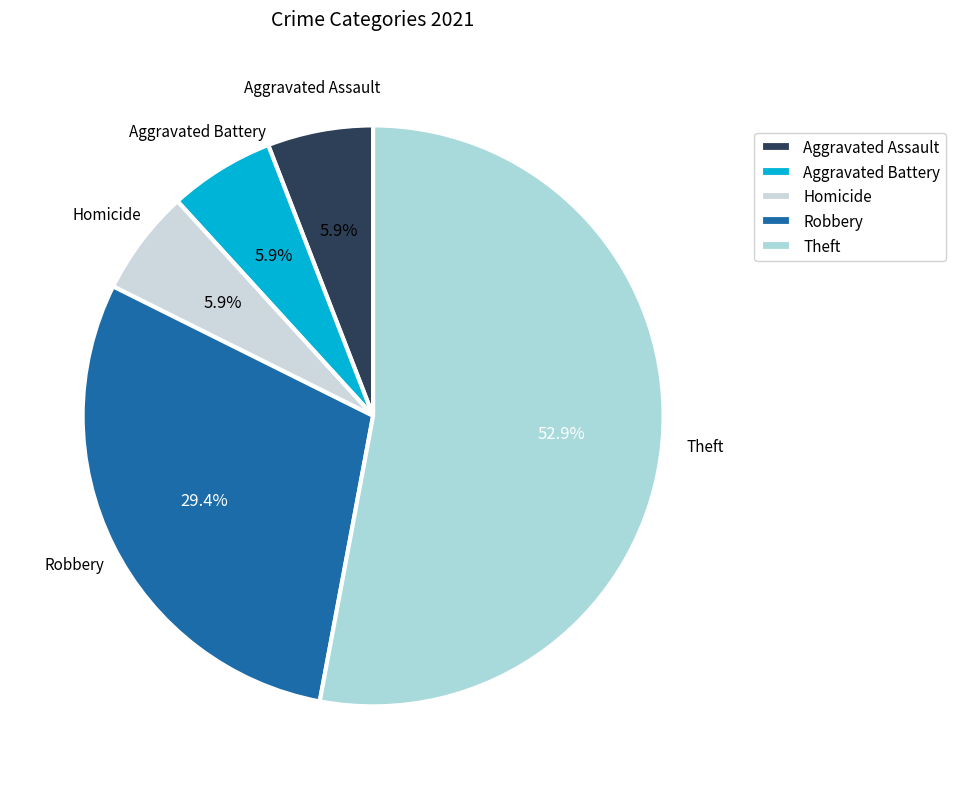

What is the total percentage of Homicide and Robbery?

35.3%